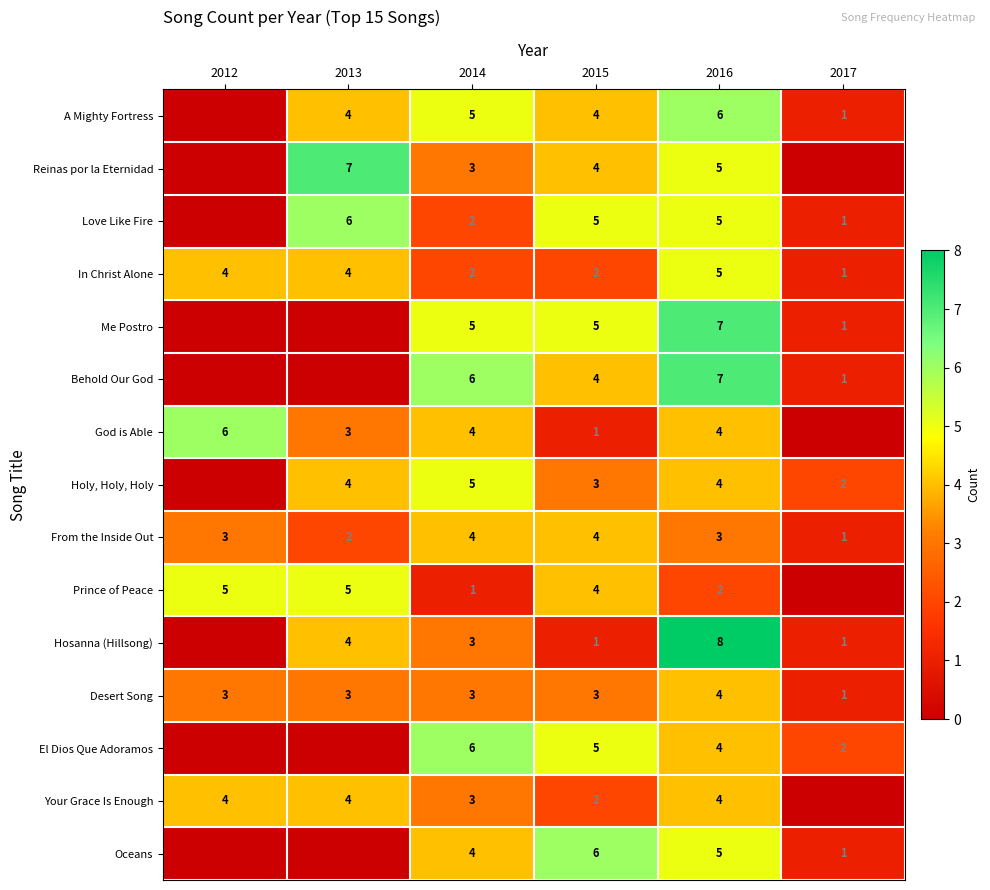

What is the spread (max minus min) of values at 2015?

5